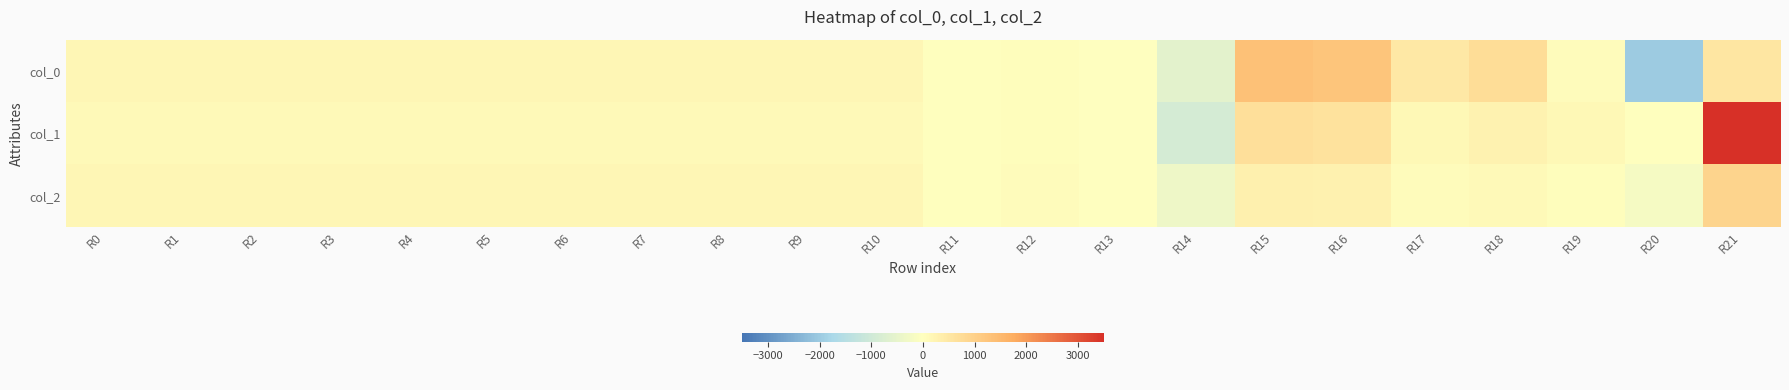

Reading left to right, transcribe all the data shown in this chart.

col_0: R0=183.2	R1=183.7	R2=183.1	R3=184.0	R4=184.0	R5=183.8	R6=182.4	R7=184.1	R8=184.6	R9=182.7	R10=181.9	R11=0.6	R12=37.6	R13=-22.8	R14=-568.9	R15=1341.0	R16=1256.6	R17=486.3	R18=729.0	R19=65.4	R20=-1982.2	R21=532.0
col_1: R0=126.5	R1=125.9	R2=125.6	R3=127.7	R4=128.9	R5=130.1	R6=130.5	R7=130.0	R8=131.2	R9=129.6	R10=130.6	R11=1.5	R12=53.4	R13=-7.8	R14=-903.4	R15=667.9	R16=612.6	R17=147.0	R18=267.9	R19=143.3	R20=17.1	R21=3506.2
col_2: R0=187.6	R1=186.3	R2=188.8	R3=188.0	R4=187.2	R5=188.0	R6=188.0	R7=189.5	R8=190.0	R9=190.1	R10=189.3	R11=1.5	R12=81.4	R13=-9.3	R14=-336.2	R15=302.3	R16=278.9	R17=78.1	R18=132.6	R19=51.7	R20=-201.4	R21=908.3